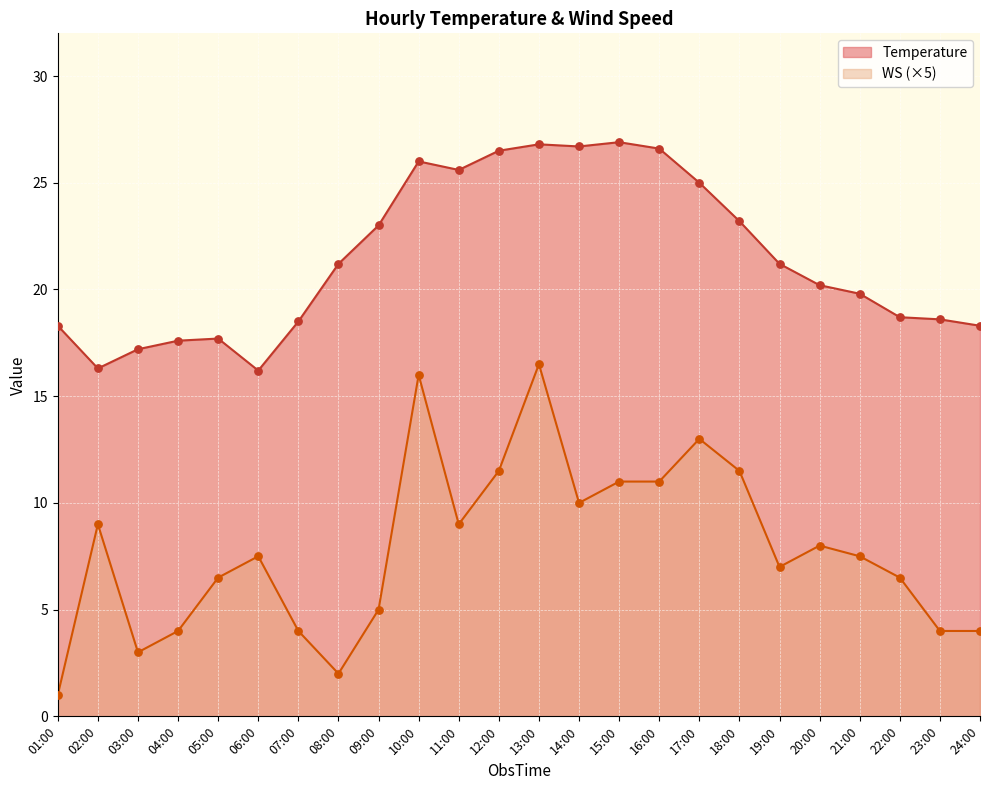

At which category is the sum across all series the highest?

13:00